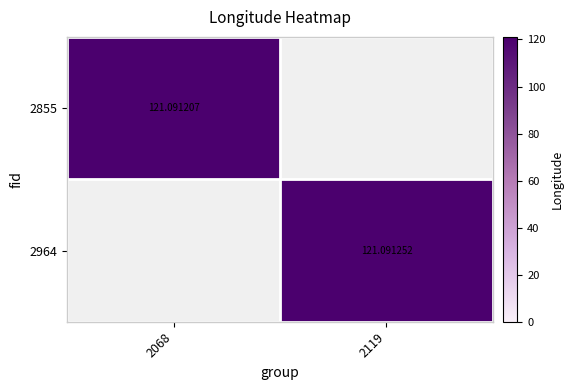

At how many categories does at least one series exceed 100?

2